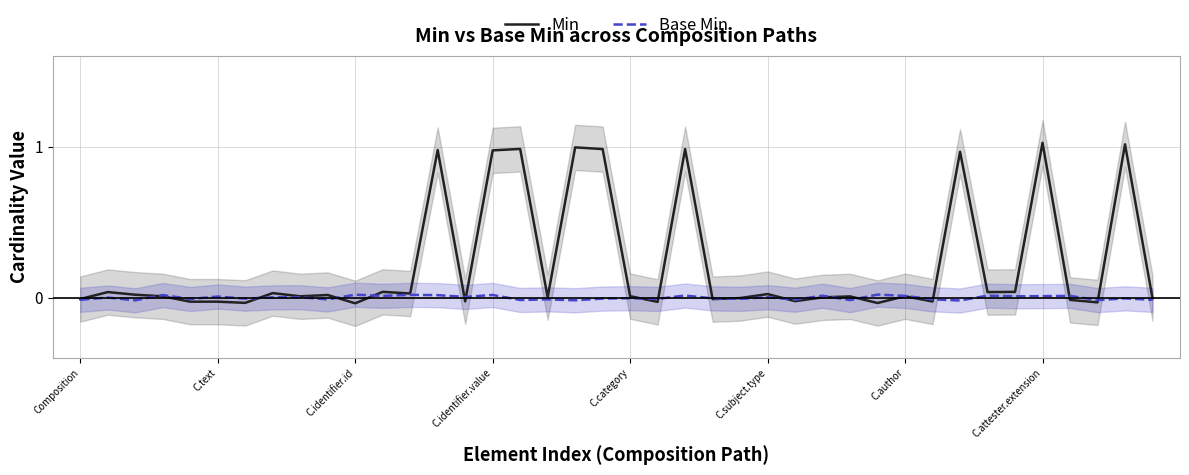

Which series has the largest total across all categories?

Min